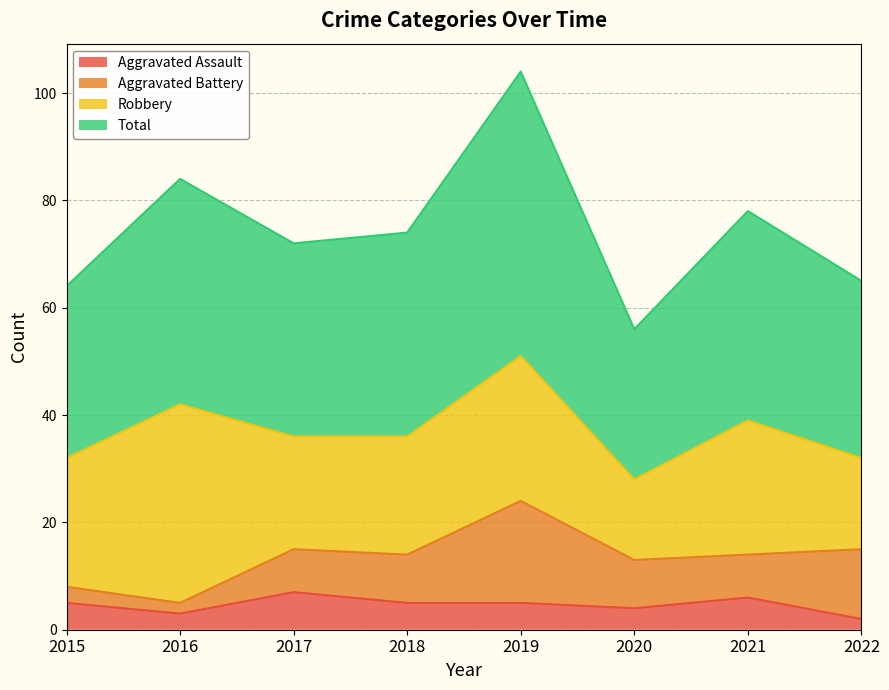

True or false: Total has more than 0 interior local peaks.

True